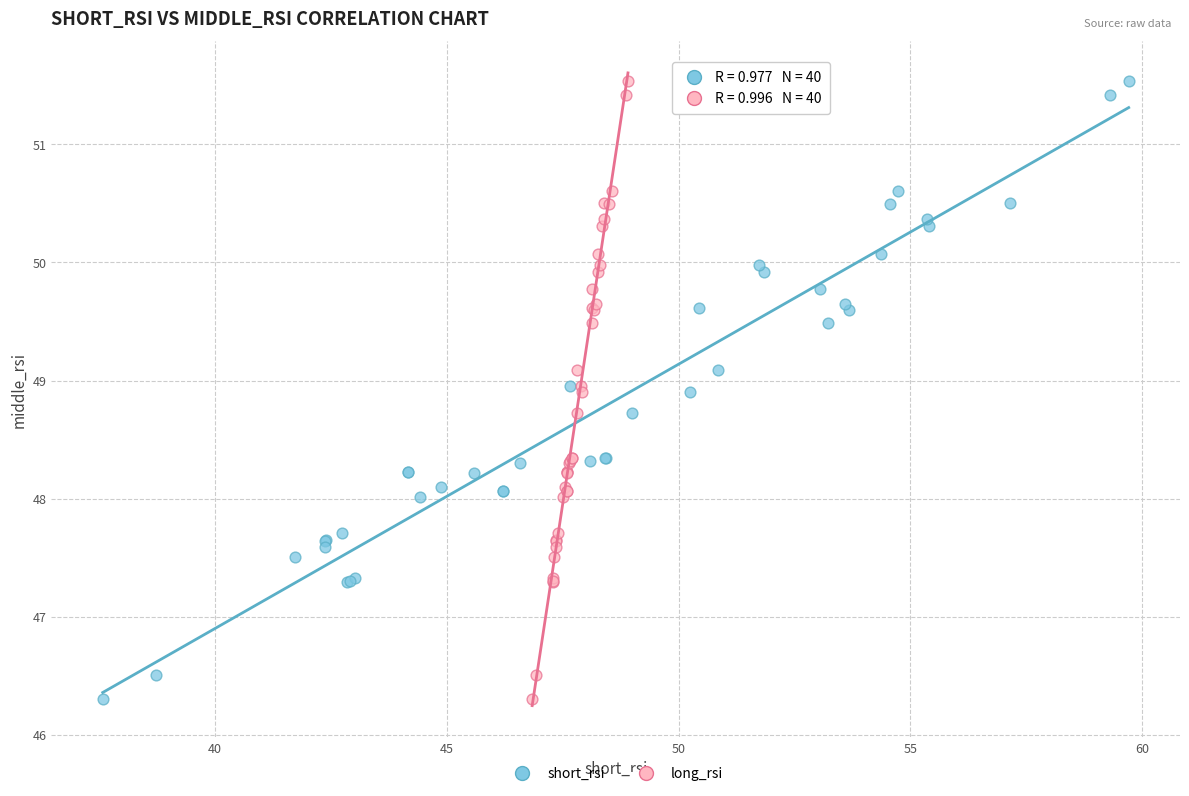

What are all the series names shown in the legend?

short_rsi, long_rsi